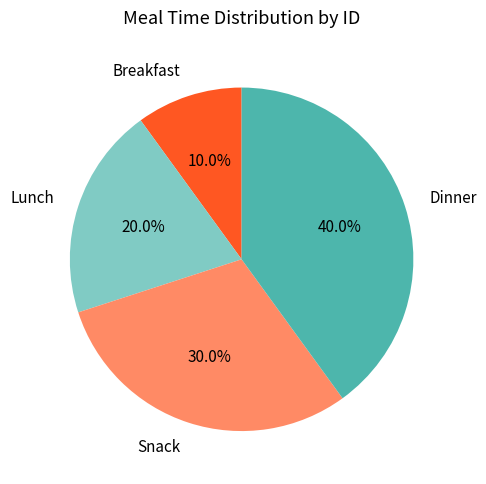

What portion of the pie excludes Snack?

70.0%